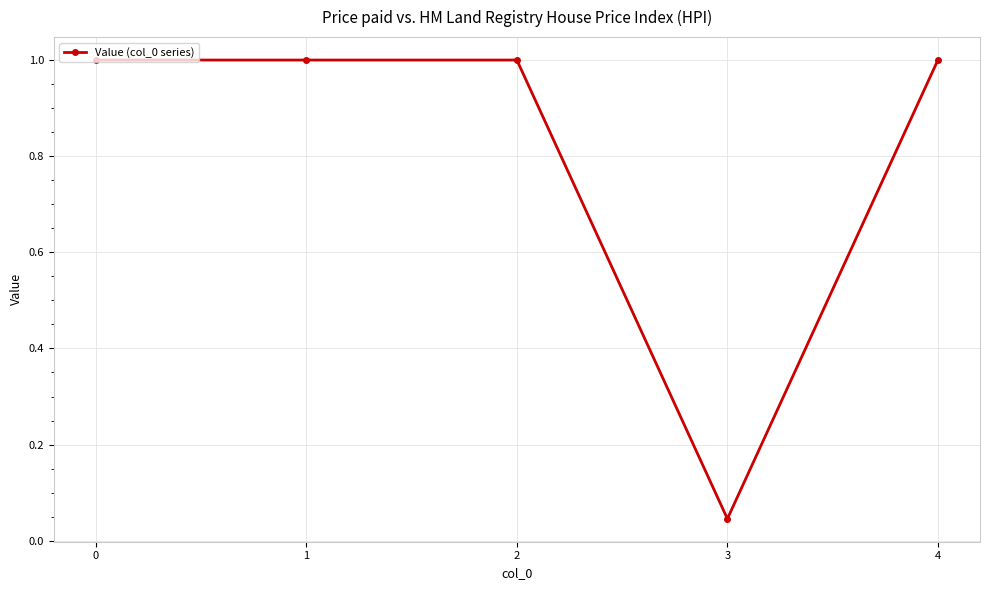

What is the difference between the second highest and minimum values?

1.0